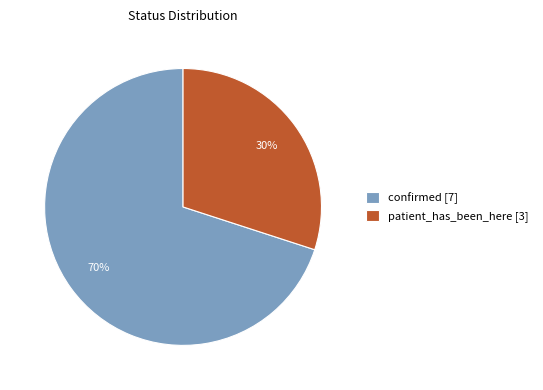

To the nearest percent, what is the combined percentage of patient_has_been_here and confirmed?

100%